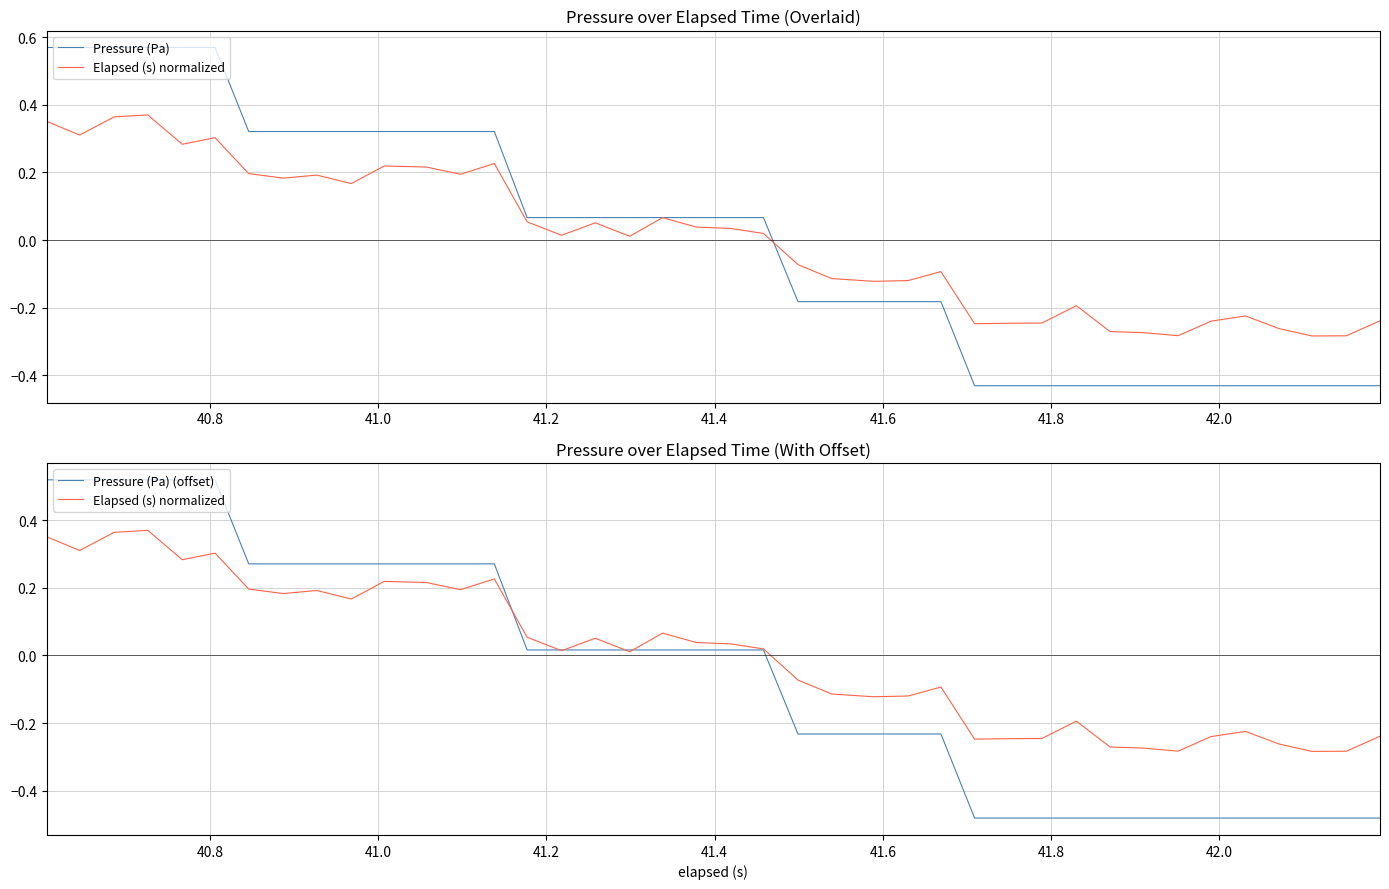

Does the chart have visible grid lines?

Yes